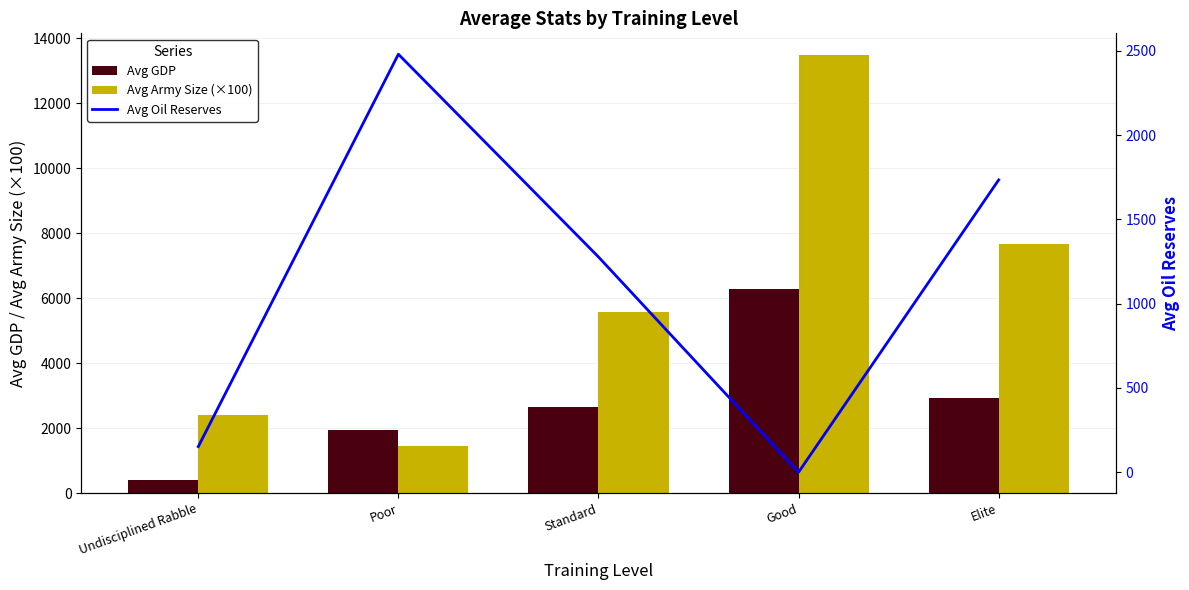

True or false: Avg GDP has a value of 1171.0 at Poor.

False